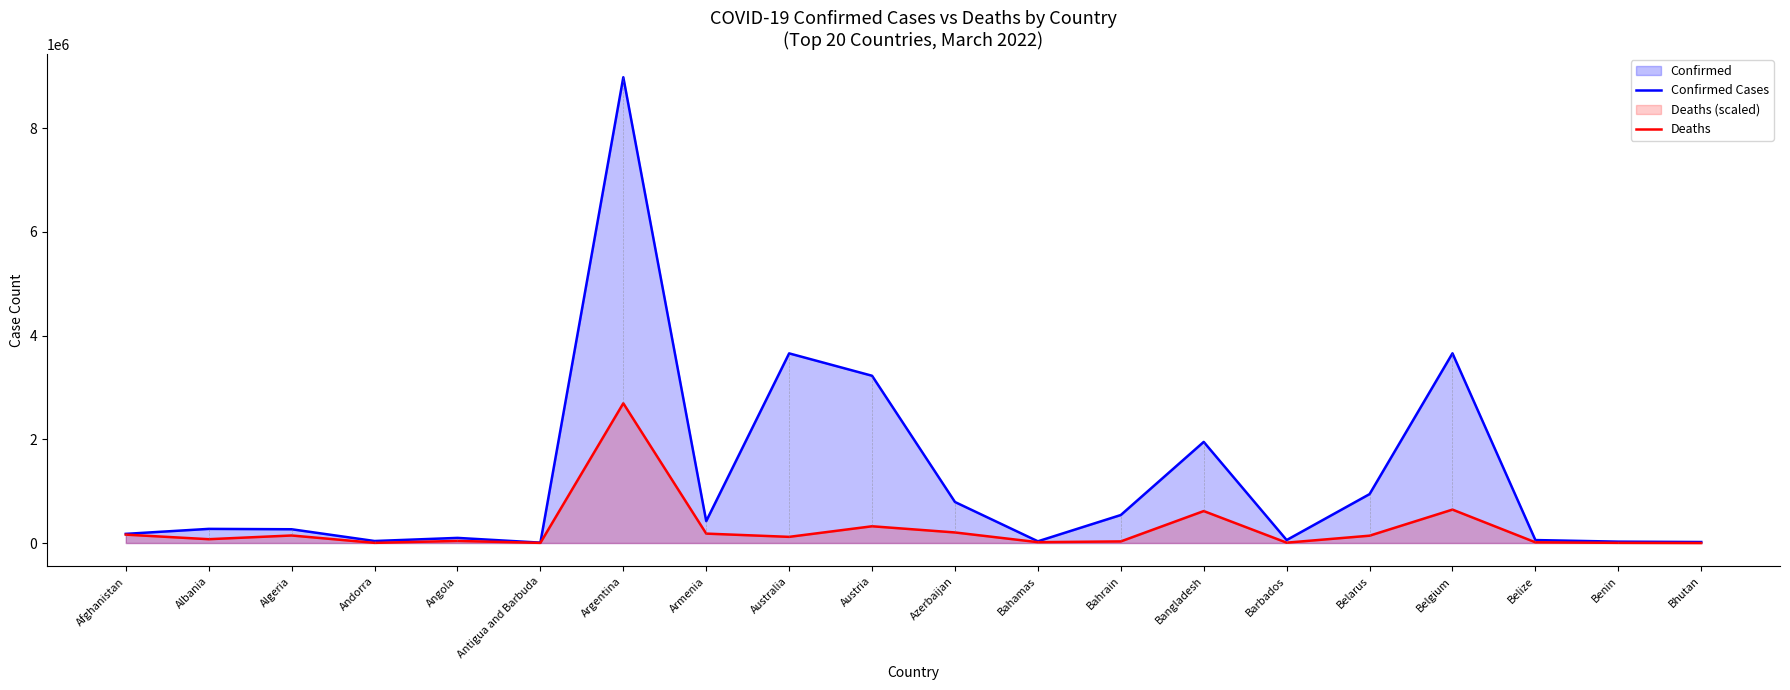

Reading left to right, what are all the values shown in this chart?

Confirmed Cases: Afghanistan=176571.0	Albania=272711.0	Algeria=265457.0	Andorra=38794.0	Angola=98931.0	Antigua and Barbuda=7466.0	Argentina=8981155.0	Armenia=422076.0	Australia=3656931.0	Austria=3225272.0	Azerbaijan=790962.0	Bahamas=33198.0	Bahrain=539988.0	Bangladesh=1949942.0	Barbados=57230.0	Belarus=943027.0	Belgium=3658084.0	Belize=57071.0	Benin=26575.0	Bhutan=19435.0
Deaths: Afghanistan=161836.5	Albania=73785.2	Algeria=145326.9	Andorra=3217.3	Angola=40215.7	Antigua and Barbuda=2857.4	Argentina=2694346.5	Armenia=181584.5	Australia=118869.2	Austria=323016.8	Azerbaijan=203766.6	Bahamas=16361.4	Bahrain=30987.3	Bangladesh=616189.3	Barbados=6900.2	Belarus=141411.1	Belgium=644403.8	Belize=13800.3	Benin=3450.1	Bhutan=148.2